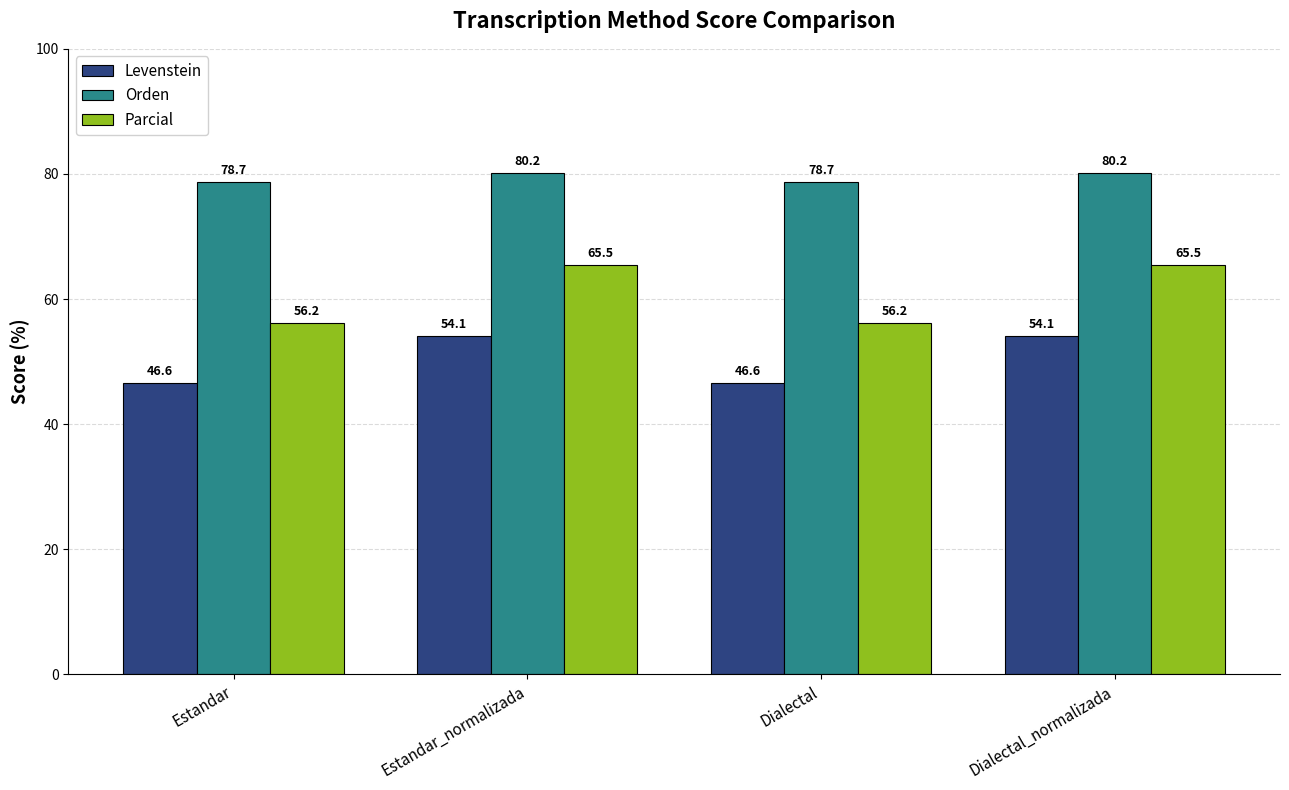

At how many categories does at least one series exceed 56?

4